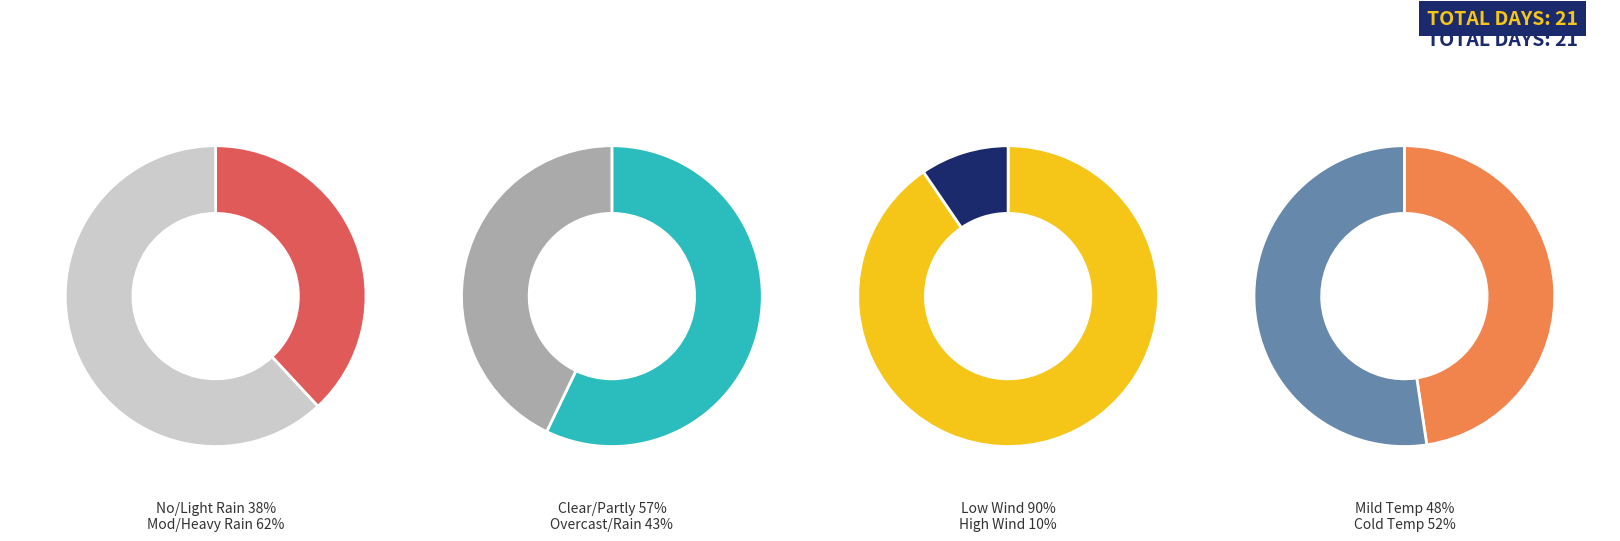

To the nearest percent, what percentage of the pie is 7?

8%